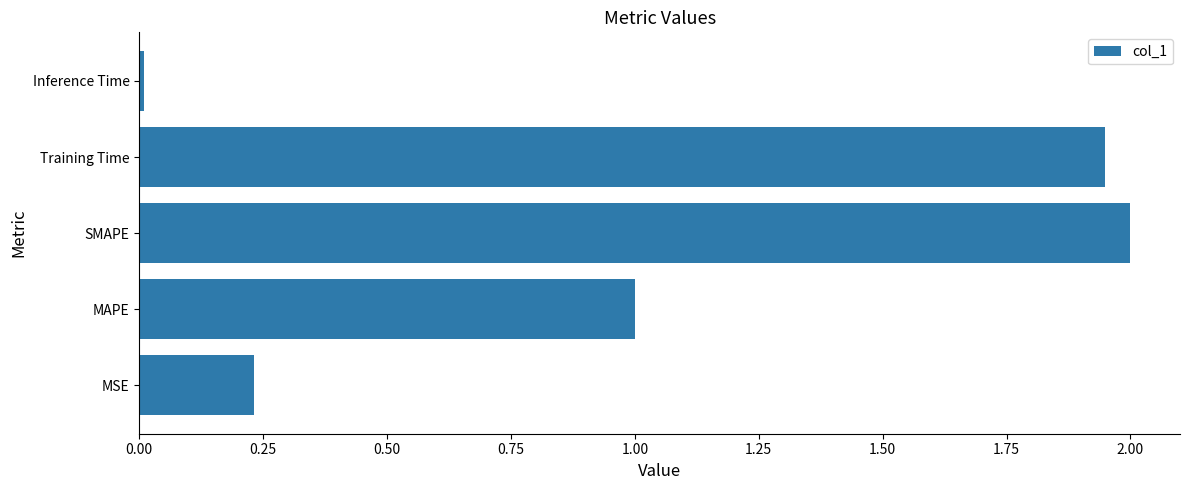

How many bars are there in total?

5